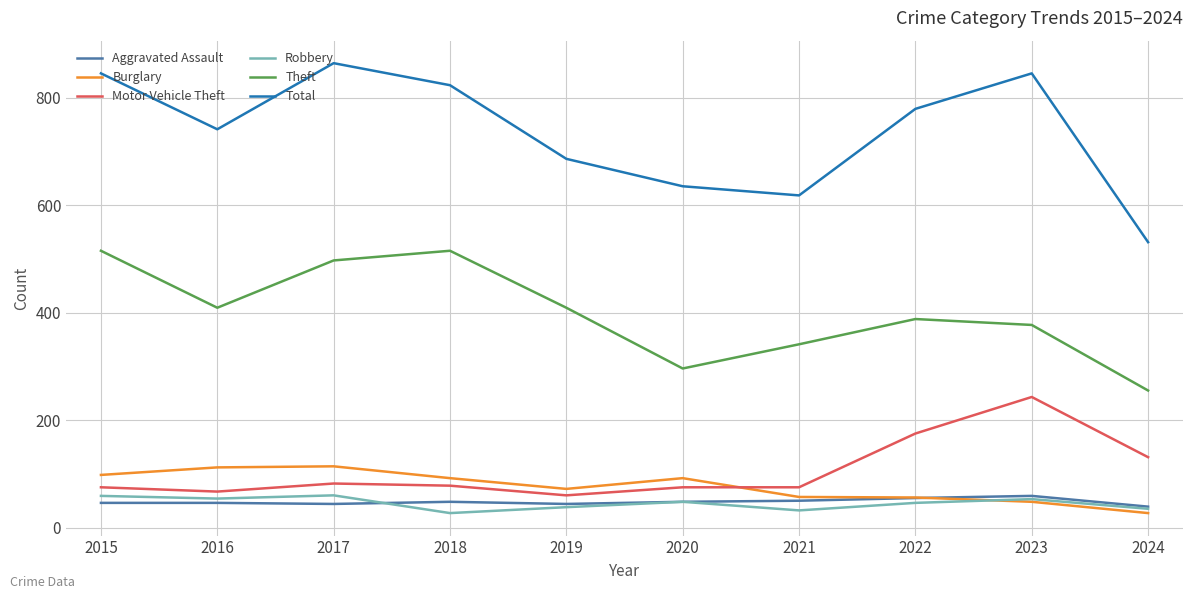

The value of Motor Vehicle Theft at 2017 is 38. True or false?

False